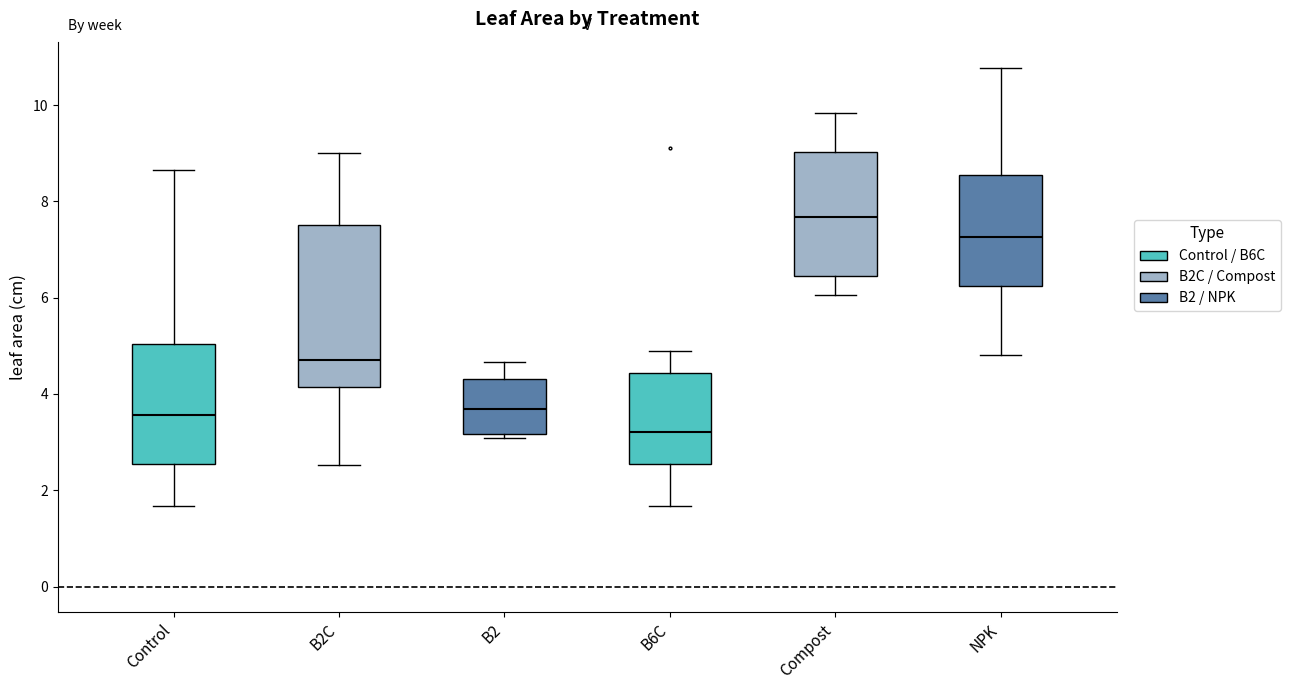

Reading left to right, transcribe this box plot: for each box, give where its median line is, the range the box spans, and where its two whiskers end, as read against the y-axis. The values are not printed on the chart, so give them approximately, as read against the axis.

Control: median 3.6, box 2.6 to 5.0, whiskers 1.6 to 8.6
B2C: median 4.6, box 4.2 to 7.6, whiskers 2.6 to 9.0
B2: median 3.6, box 3.2 to 4.4, whiskers 3.0 to 4.6
B6C: median 3.2, box 2.6 to 4.4, whiskers 1.6 to 5.0
Compost: median 7.6, box 6.4 to 9.0, whiskers 6.0 to 9.8
NPK: median 7.2, box 6.2 to 8.6, whiskers 4.8 to 10.8